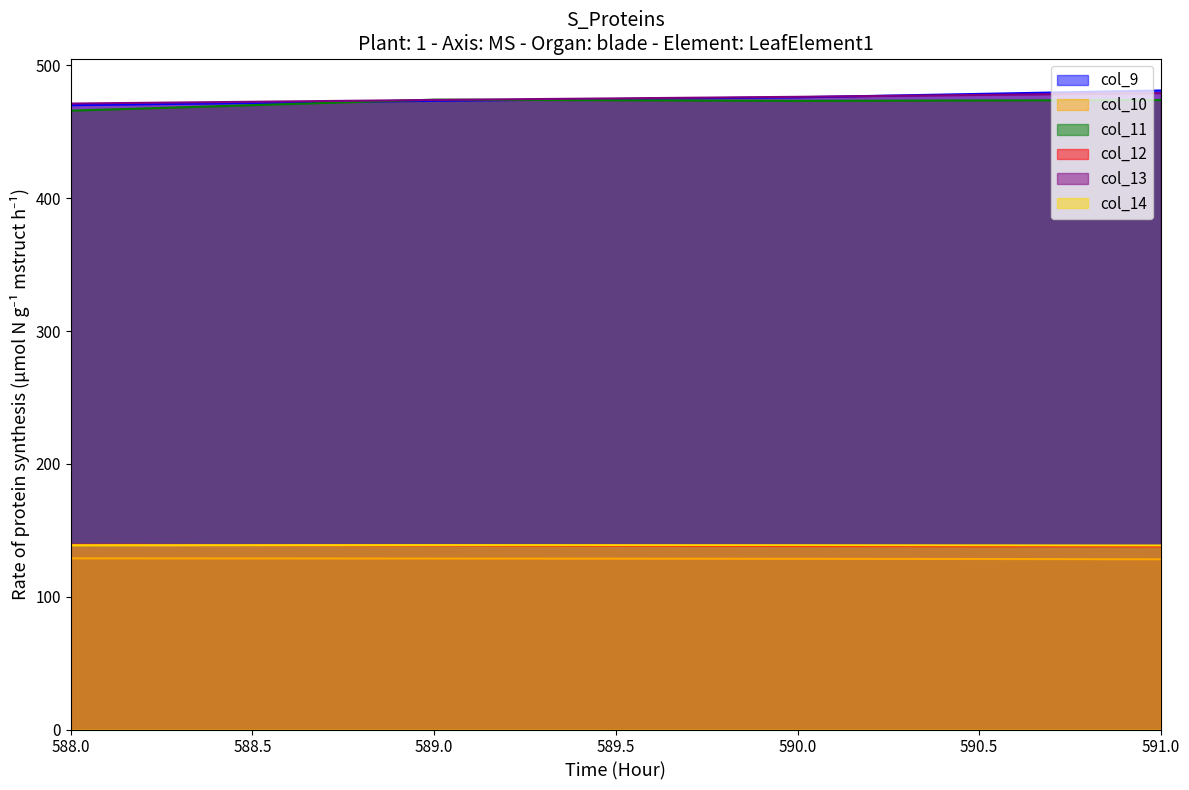

Does the chart display data point markers on the line(s)?

No